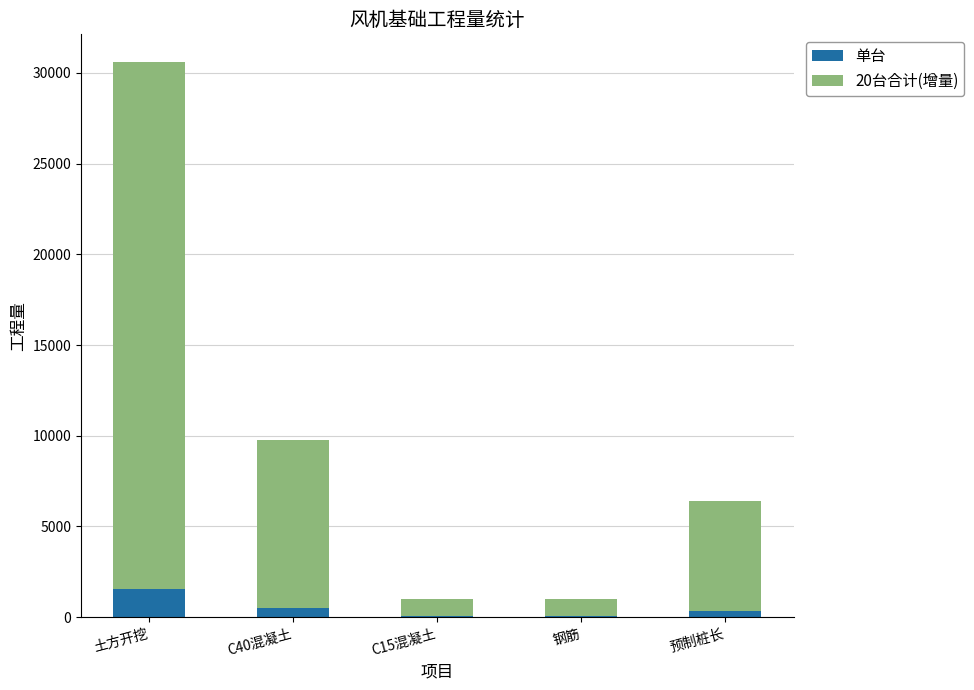

Is it true that 单台 equals 1529.7 at 土方开挖?

True